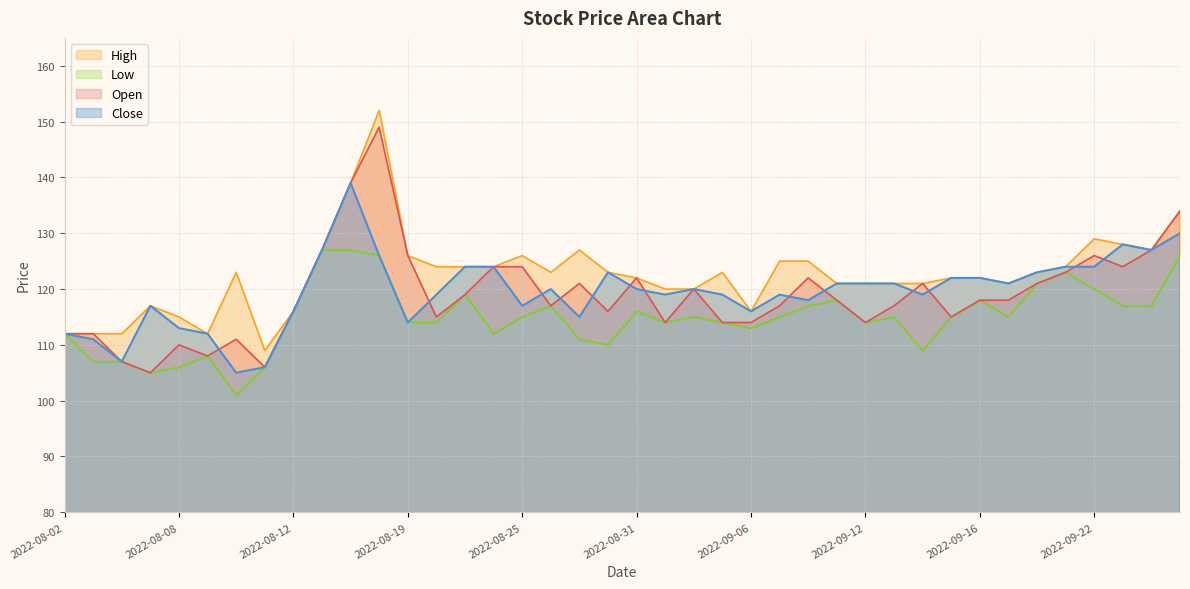

Reading left to right, list all the values displayed in this chart.

Open: 112	112	107	105	110	108	111	106	116	127	139	149	126	115	119	124	124	117	121	116	122	114	120	114	114	117	122	118	114	117	121	115	118	118	121	123	126	124	127	134
High: 112	112	112	117	115	112	123	109	116	127	139	152	126	124	124	124	126	123	127	123	122	120	120	123	116	125	125	121	121	121	121	122	122	121	123	124	129	128	127	134
Low: 112	107	107	105	106	108	101	106	116	127	127	126	114	114	119	112	115	117	111	110	116	114	115	114	113	115	117	118	114	115	109	115	118	115	121	123	120	117	117	126
Close: 112	111	107	117	113	112	105	106	116	127	139	126	114	119	124	124	117	120	115	123	120	119	120	119	116	119	118	121	121	121	119	122	122	121	123	124	124	128	127	130